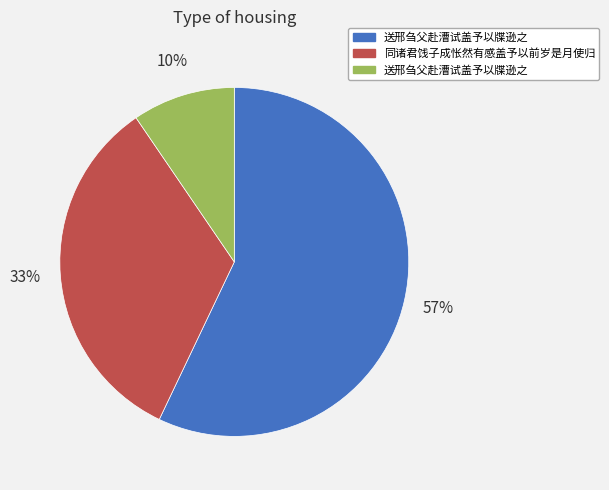

Is there a majority slice in this chart?

Yes